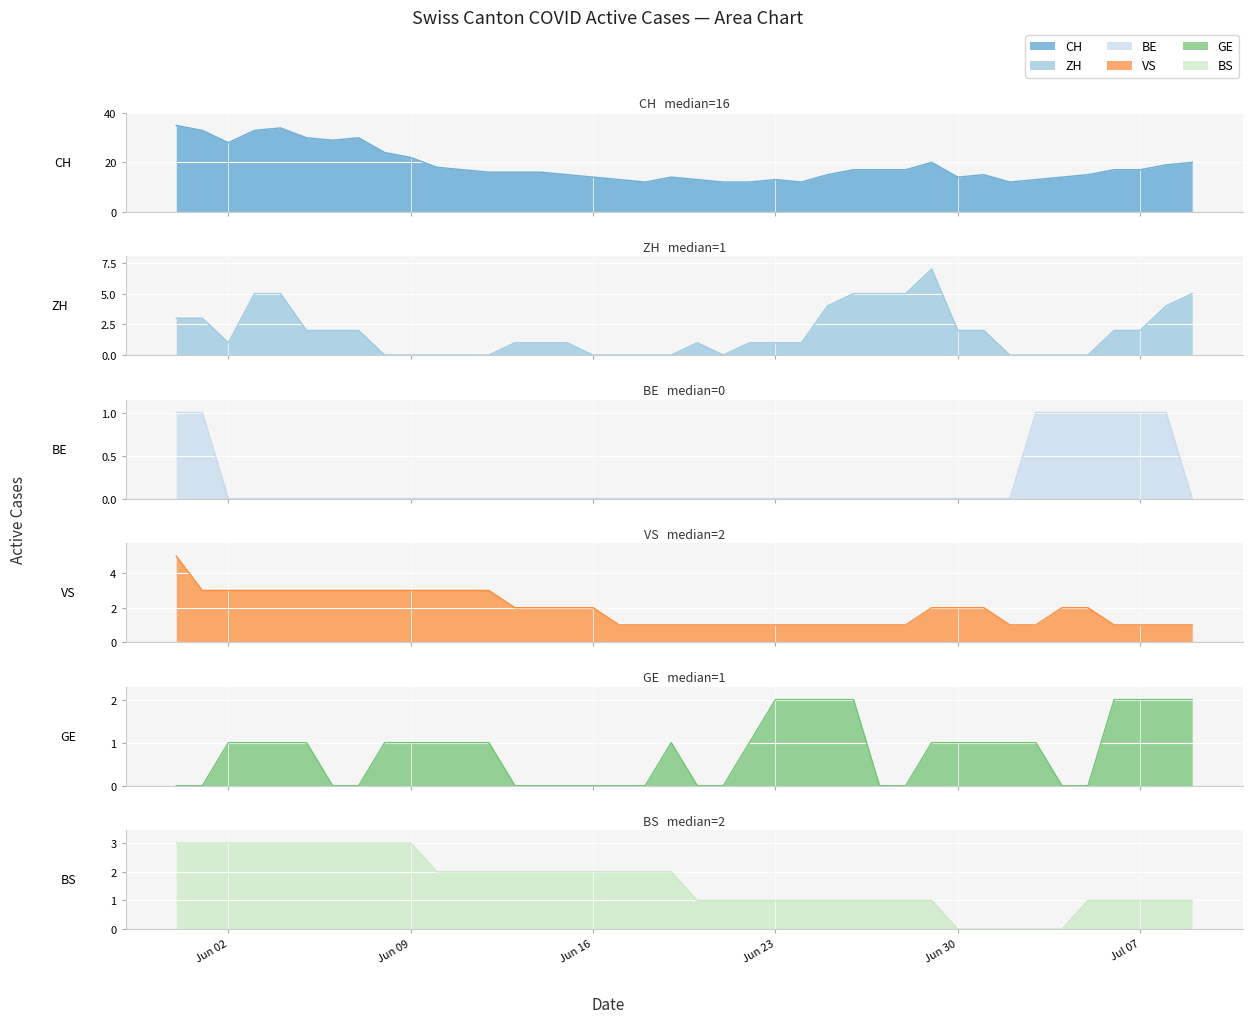

At which category does ZH reach its first local valley?

Jun 02